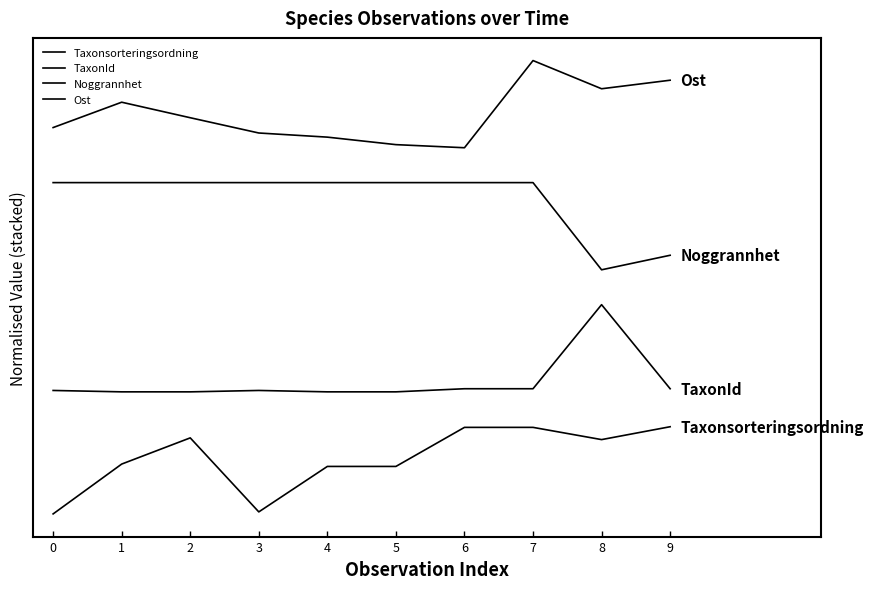

At which category is the sum across all series the highest?

7